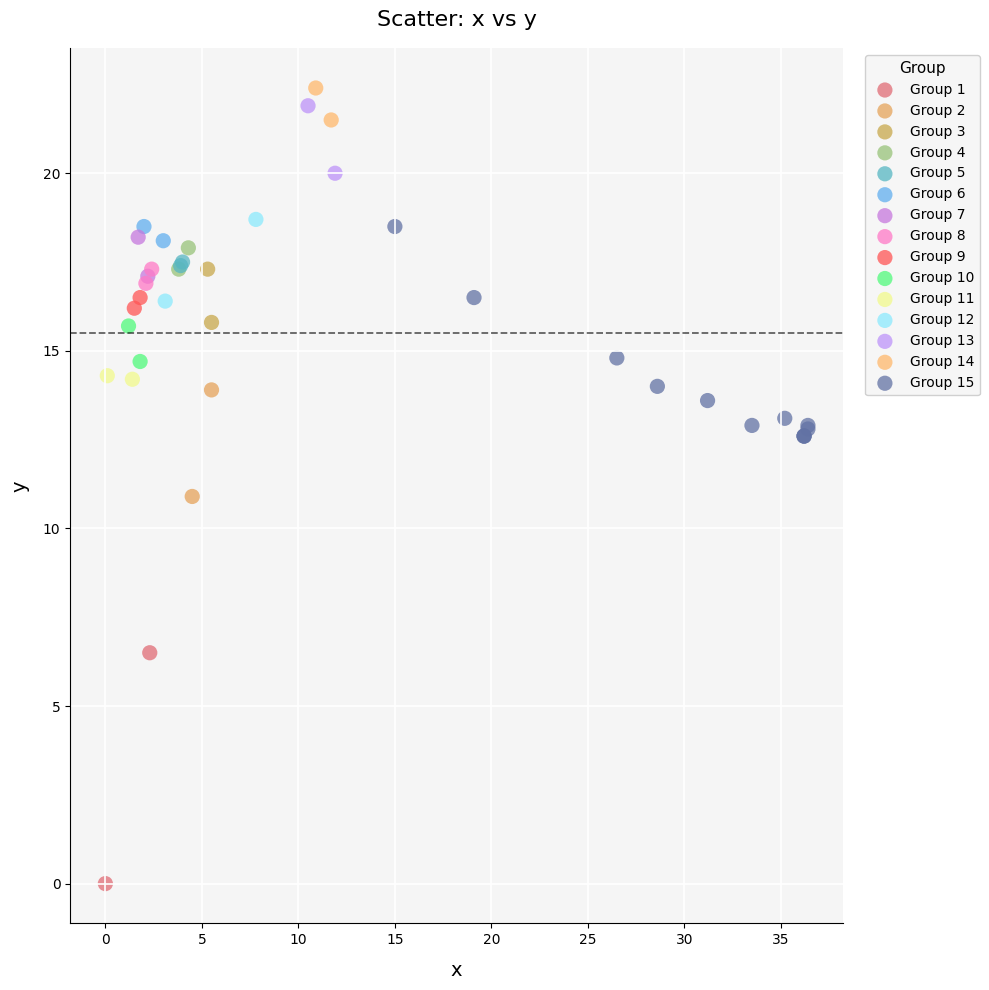

Which series reaches the maximum Y coordinate?

Group 14